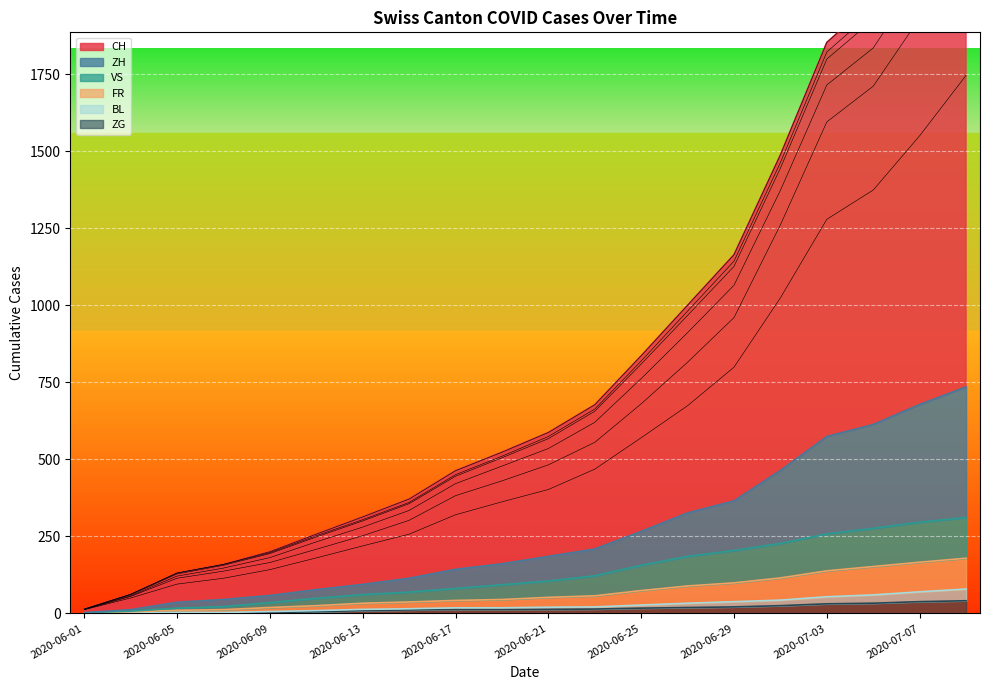

Where is FR nearest to the value 90?

2020-06-27